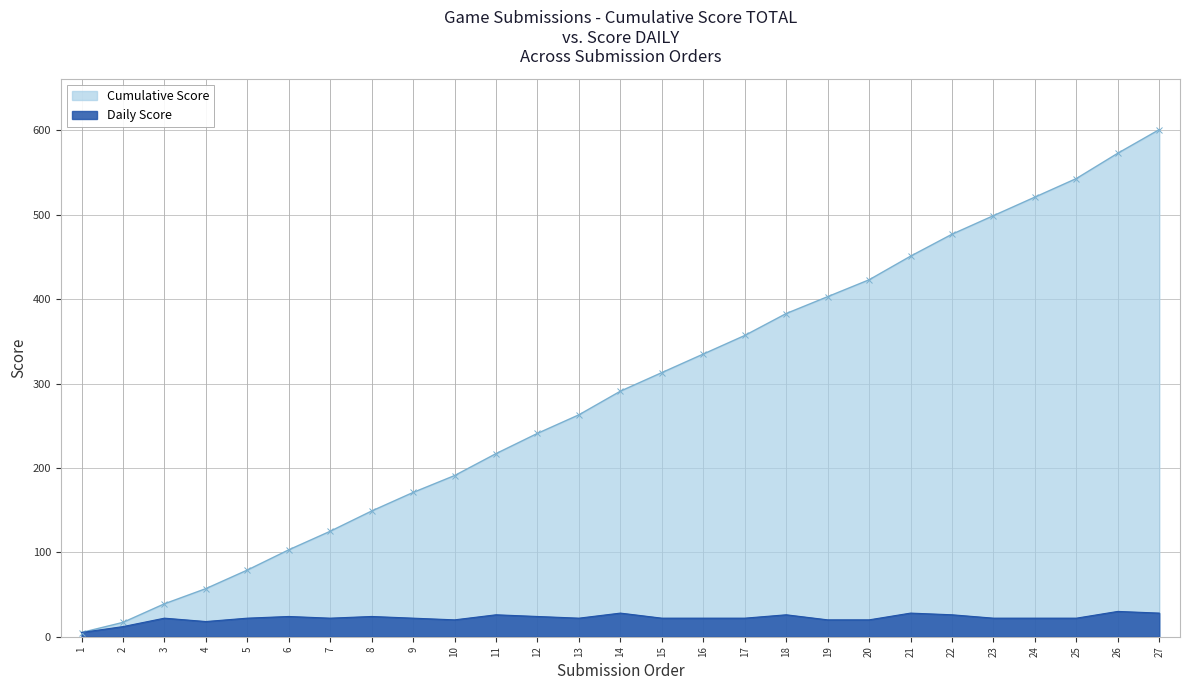

At which category is the sum across all series the highest?

27